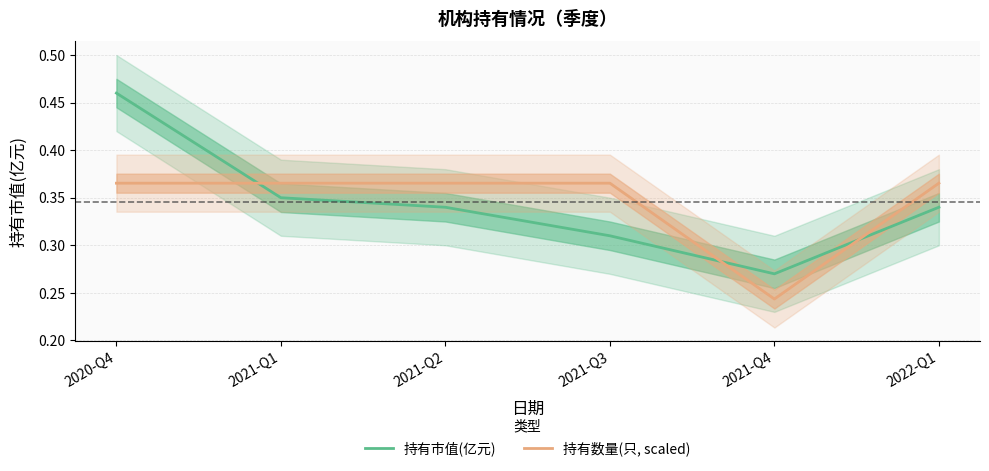

What is the value of the 持有市值(亿元) point at the 3rd from the left?

0.3